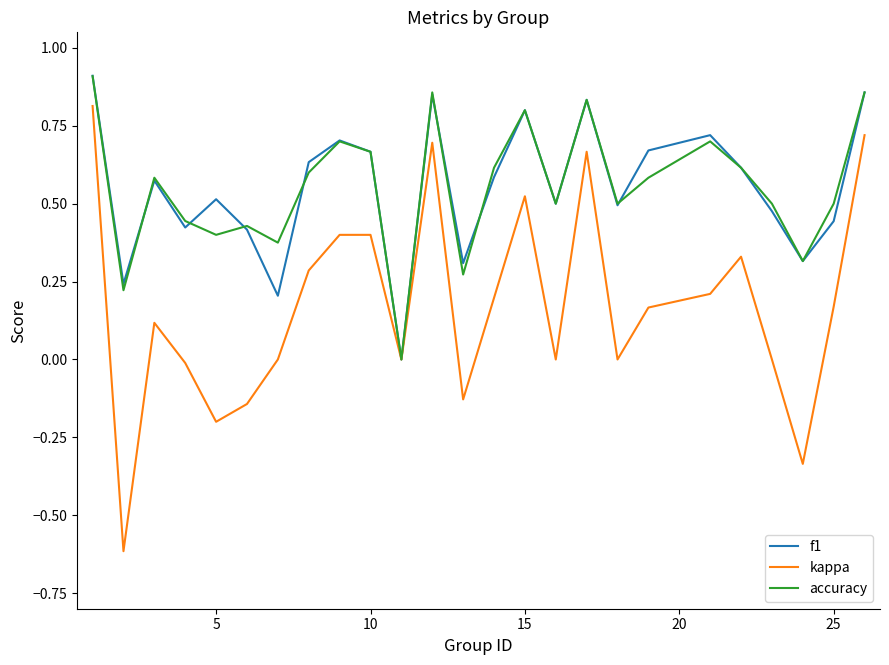

What are all the series names shown in the legend?

f1, kappa, accuracy